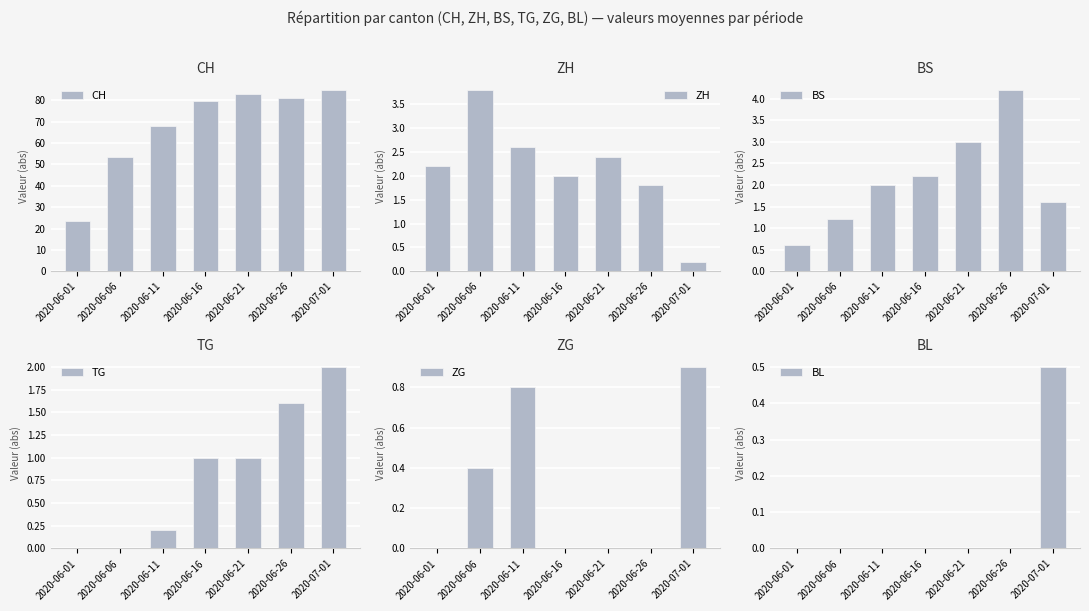

Which category has the lowest value in the ZH series?

2020-07-01